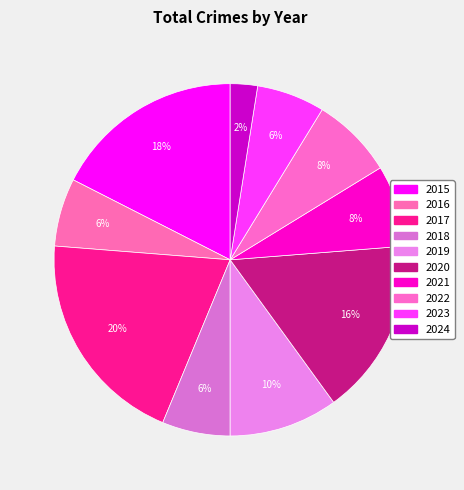

How many slices are in this pie chart?

10